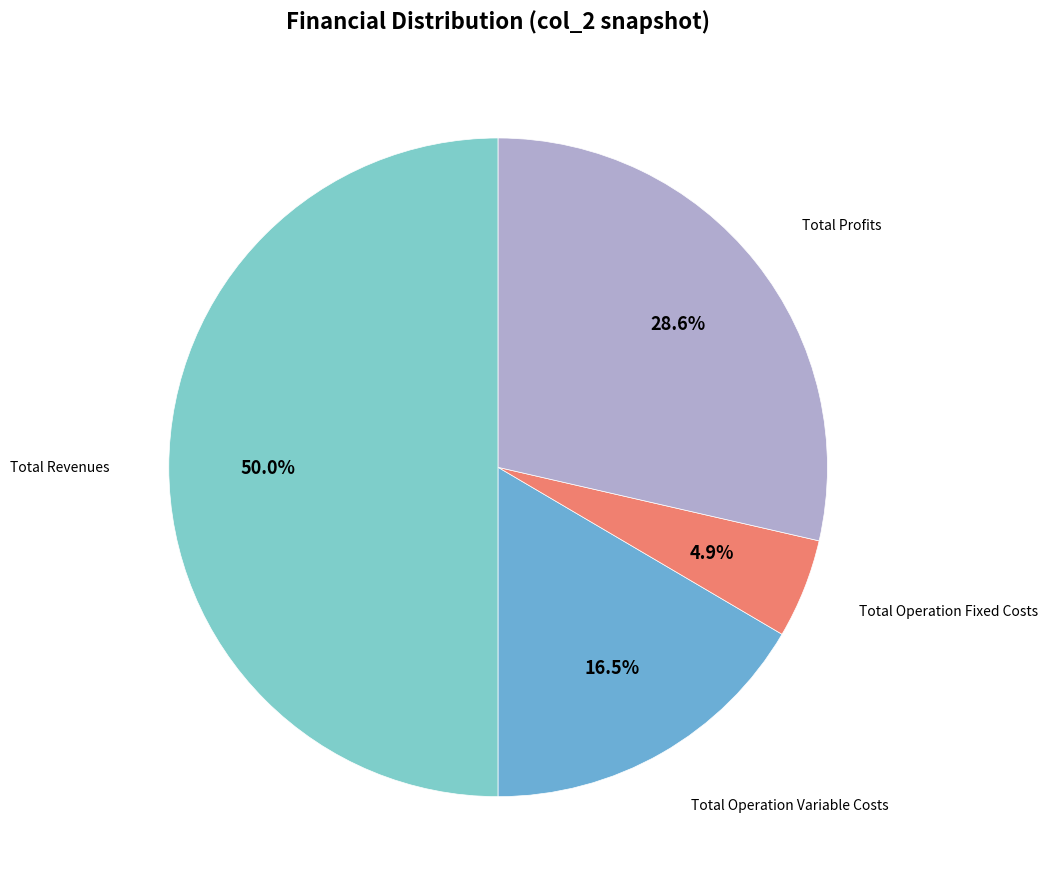

How many slices are in this pie chart?

4